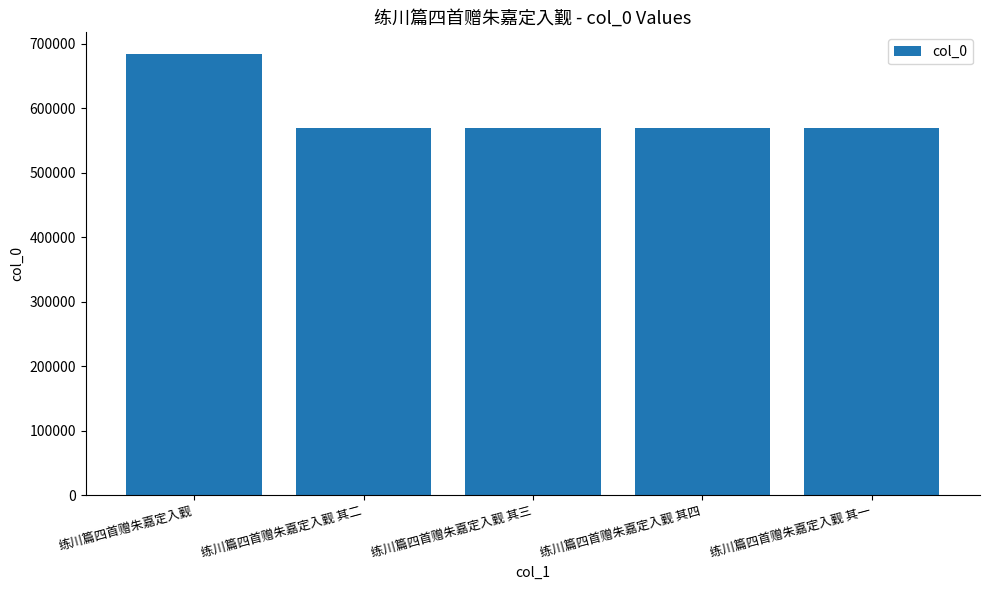

Are the bars horizontal?

No